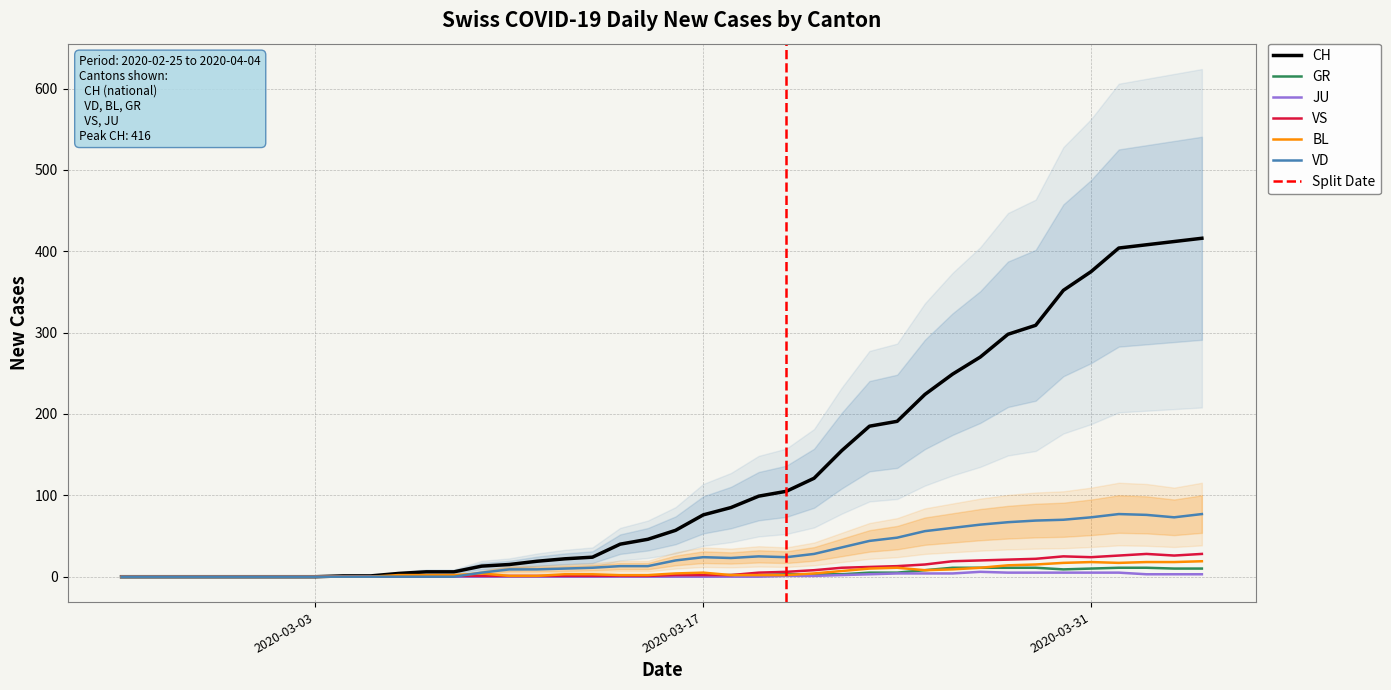

True or false: VS and GR intersect in this chart.

False